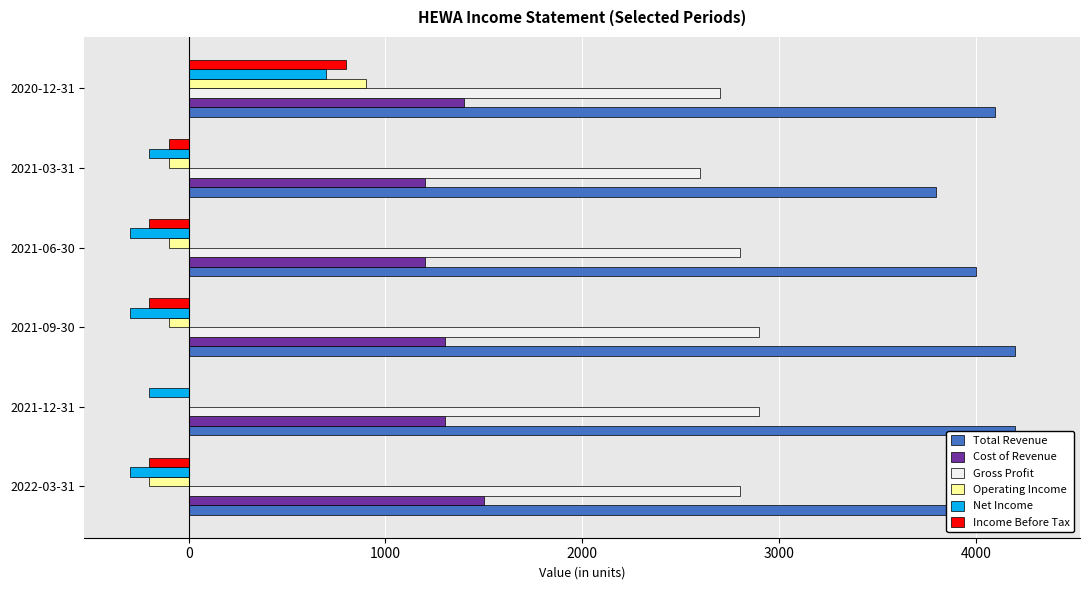

The value of Net Income at 2022-03-31 is -185. True or false?

False